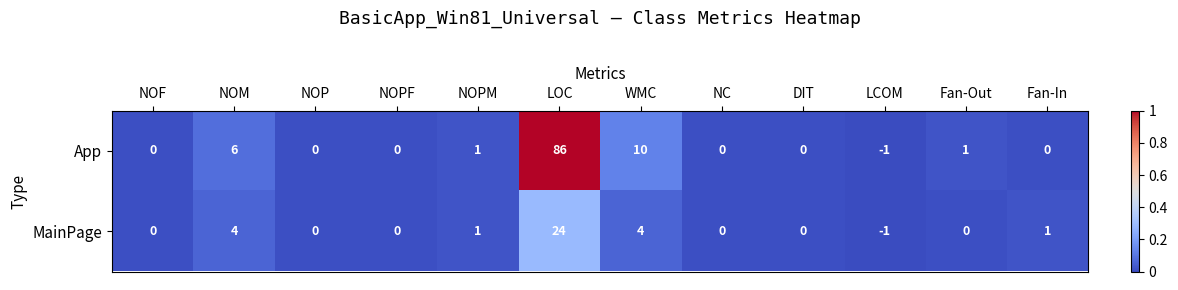

How many data points does each series have?

12